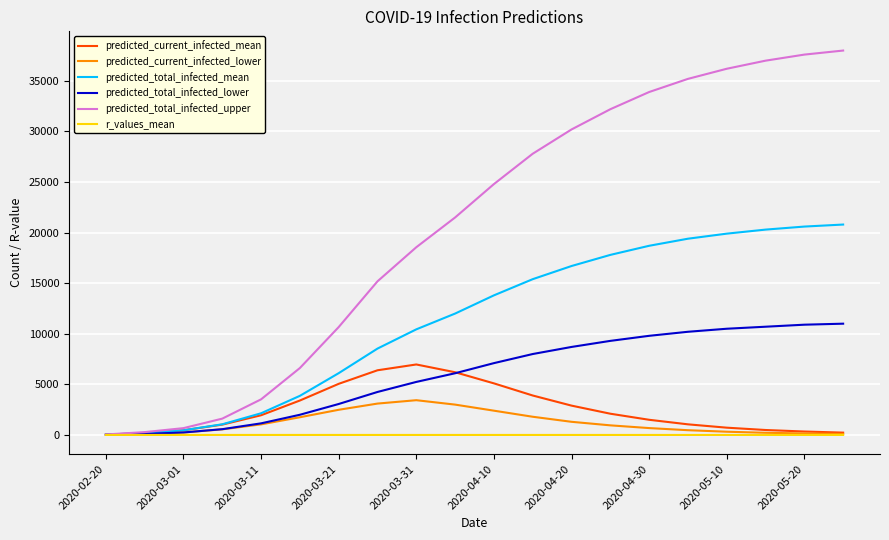

List the series in order of their peak value, lowest first.

r_values_mean, predicted_current_infected_lower, predicted_current_infected_mean, predicted_total_infected_lower, predicted_total_infected_mean, predicted_total_infected_upper